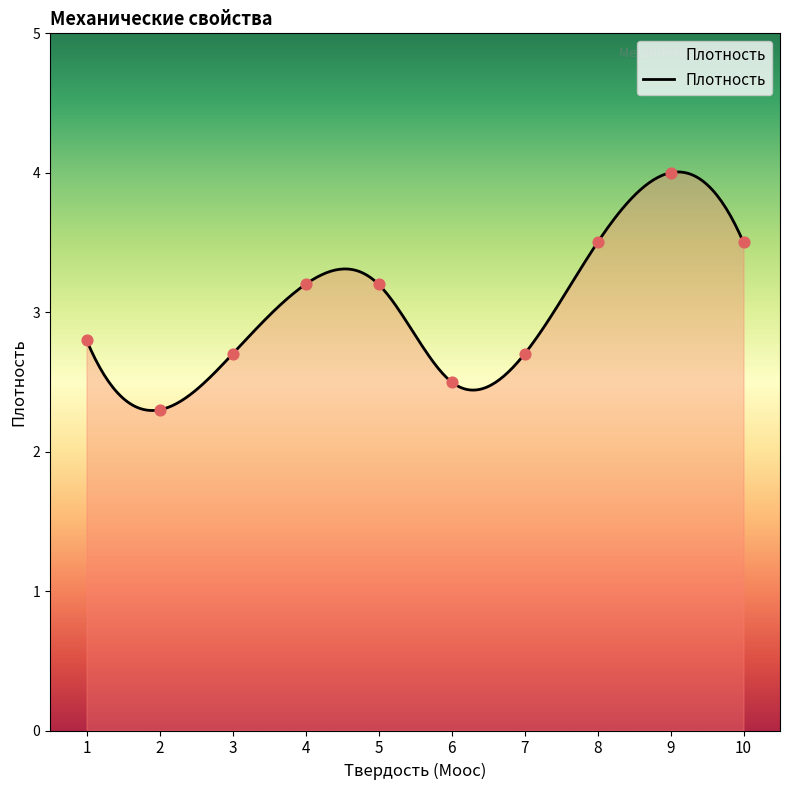

Approximately how many times larger is the value at 10 compared to 6?

1.4